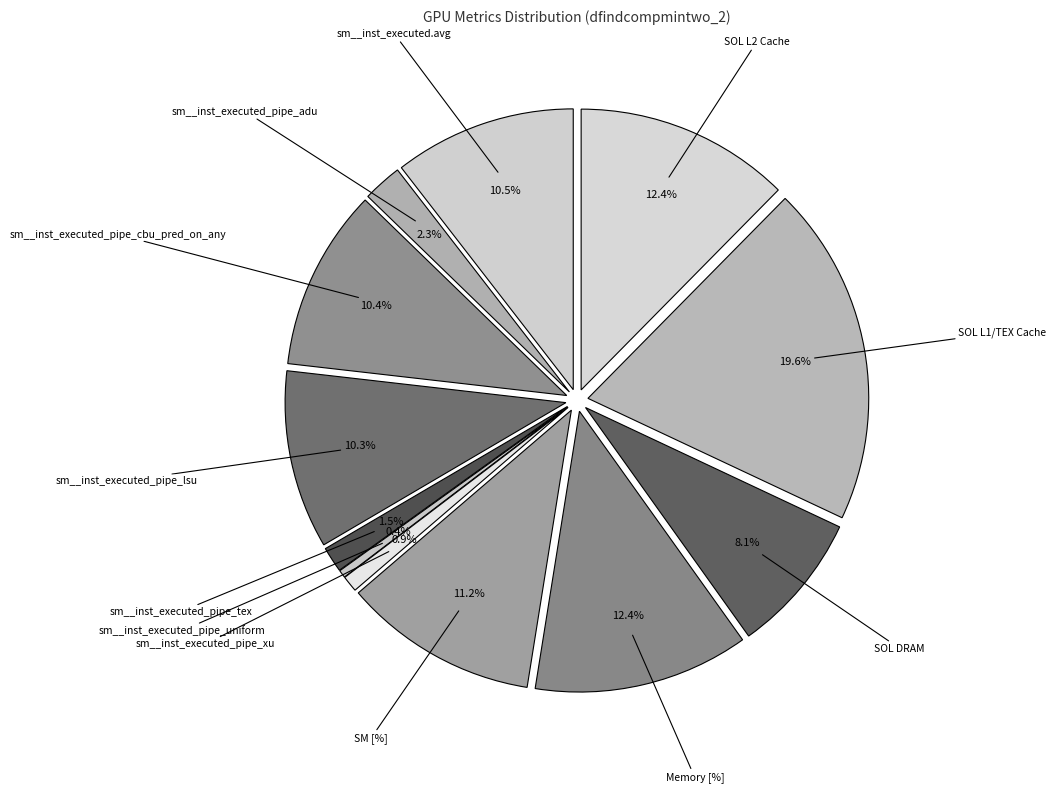

Which has a higher value, sm__inst_executed_pipe_adu or sm__inst_executed_pipe_xu?

sm__inst_executed_pipe_adu